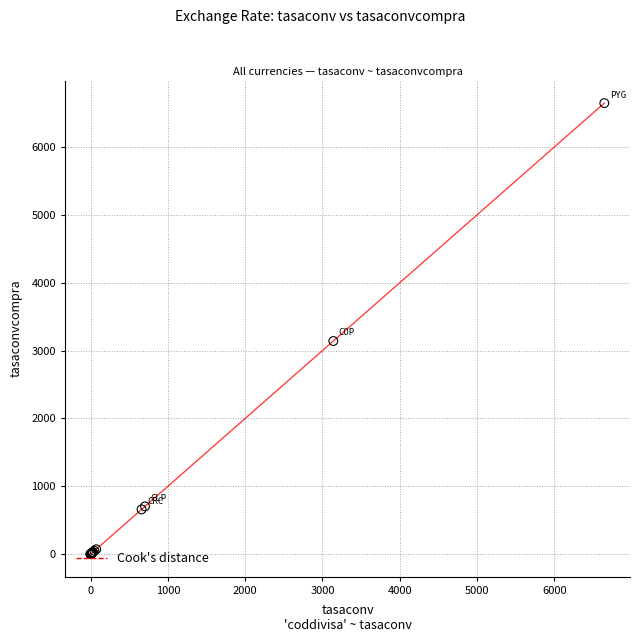

What is the difference between the maximum and minimum values?

6646.6